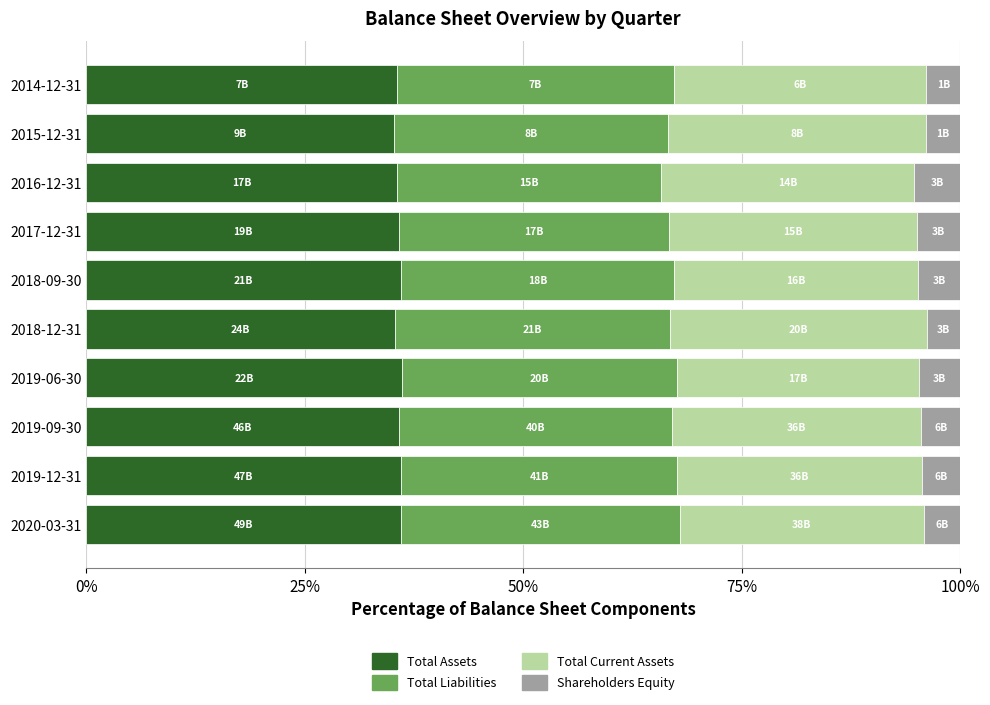

What is the highest value of the Total Assets series?

36.2